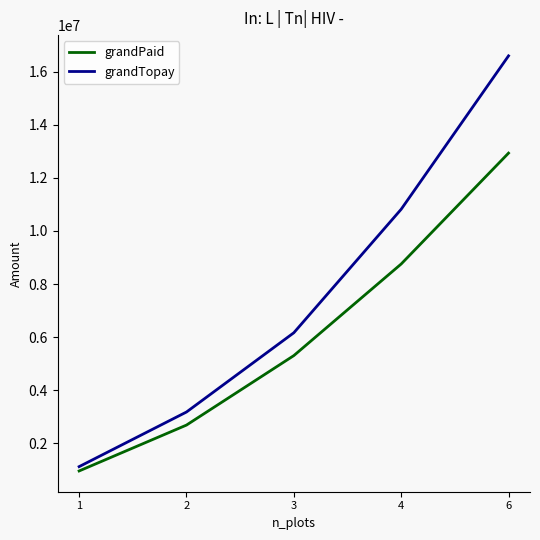

Reading left to right, list all the values displayed in this chart.

grandPaid: 1=960440.0	2=2688662.2	3=5305995.6	4=8755995.6	6=12931995.6
grandTopay: 1=1123400.0	2=3180733.3	3=6166066.7	4=10818066.7	6=16595066.7